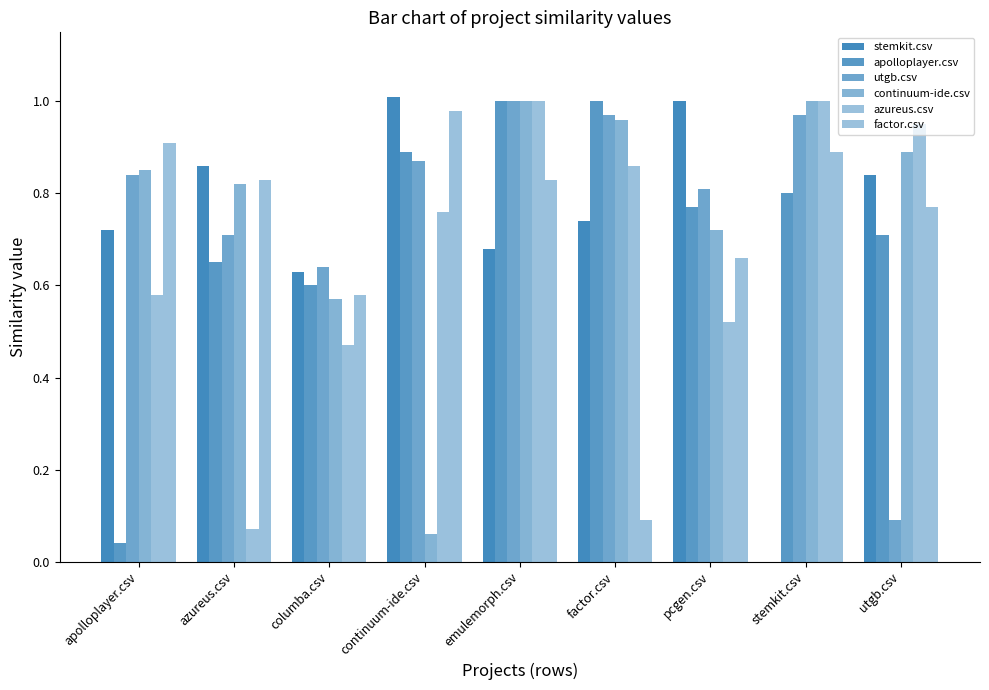

Count the number of categories in the chart.

9